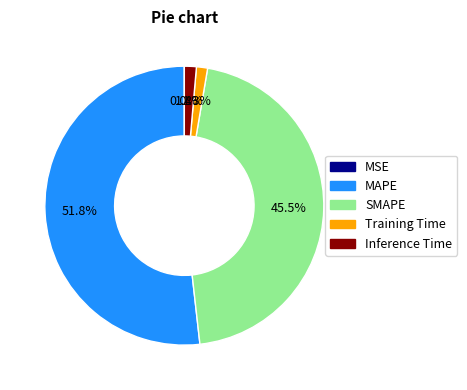

The Training Time slice represents 1% of the pie. True or false?

True